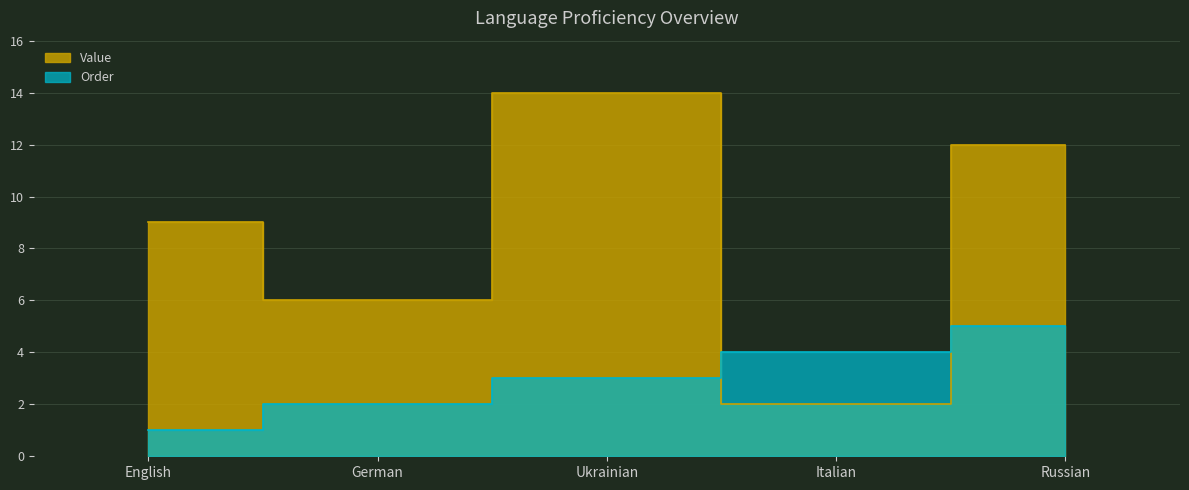

What is the difference between the Value values at German and English?

3